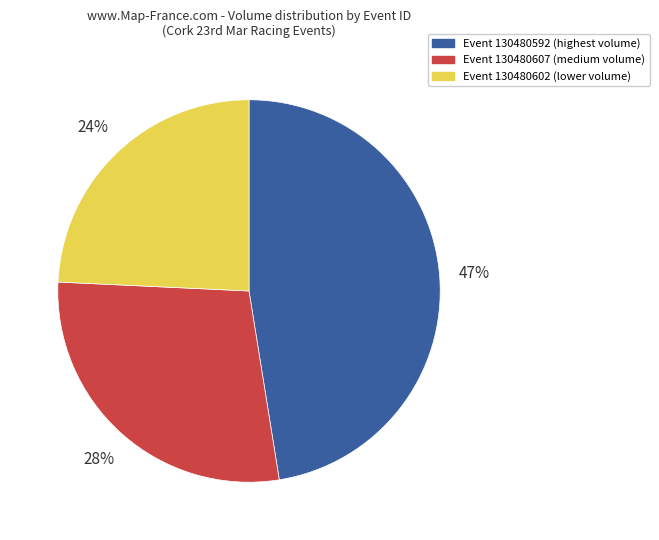

Is there a majority slice in this chart?

No